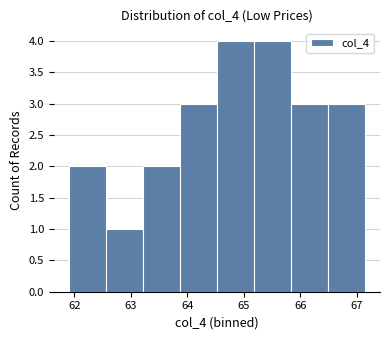

Reading left to right, transcribe this chart: for each bar, give the range it covers on the x-axis and its height. Neither the bar edges nor the heights are printed on the chart, so give them approximately, as read against the axes.

61.9 to 62.6: 2
62.6 to 63.2: 1
63.2 to 63.9: 2
63.9 to 64.5: 3
64.5 to 65.2: 4
65.2 to 65.8: 4
65.8 to 66.5: 3
66.5 to 67.2: 3